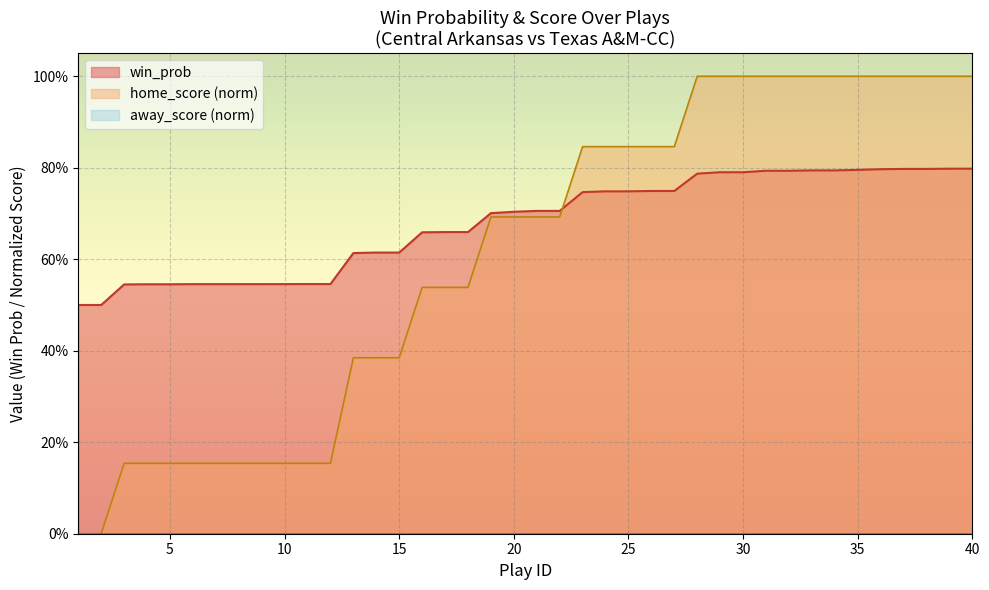

Does the chart display data point markers on the line(s)?

No